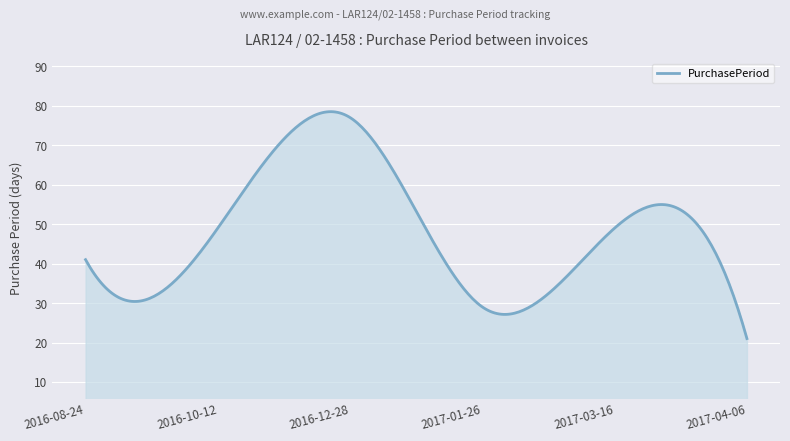

What is the minimum value shown in the chart?

21.0